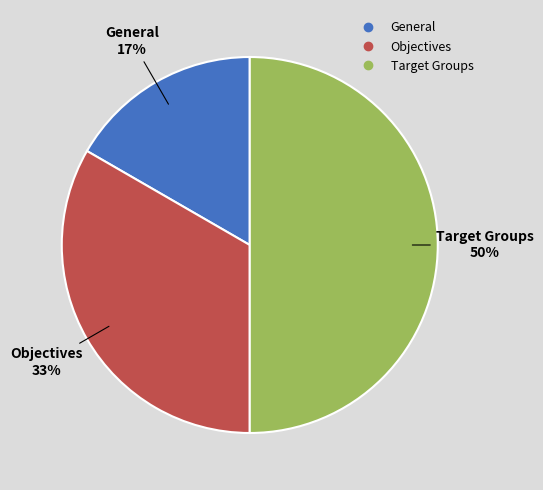

Rank the categories by value from lowest to highest.

General, Objectives, Target Groups